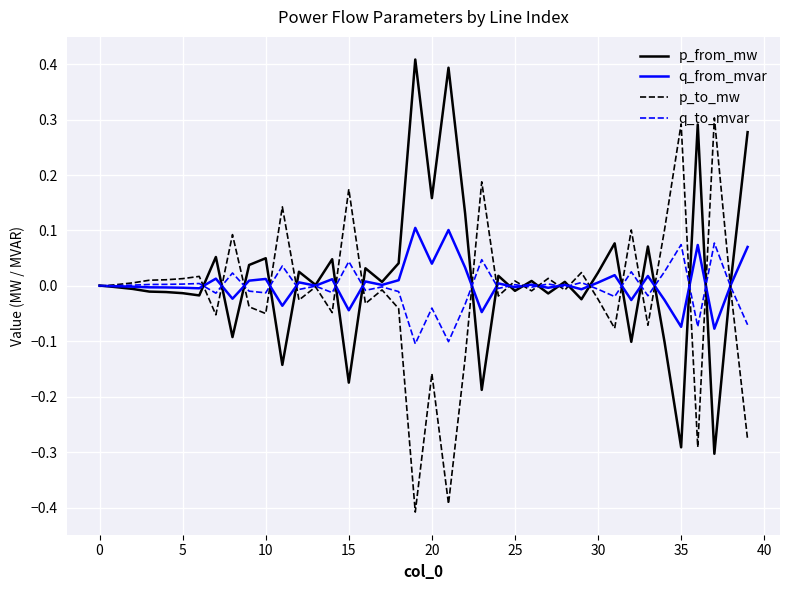

What is the maximum value shown in the chart?

0.4